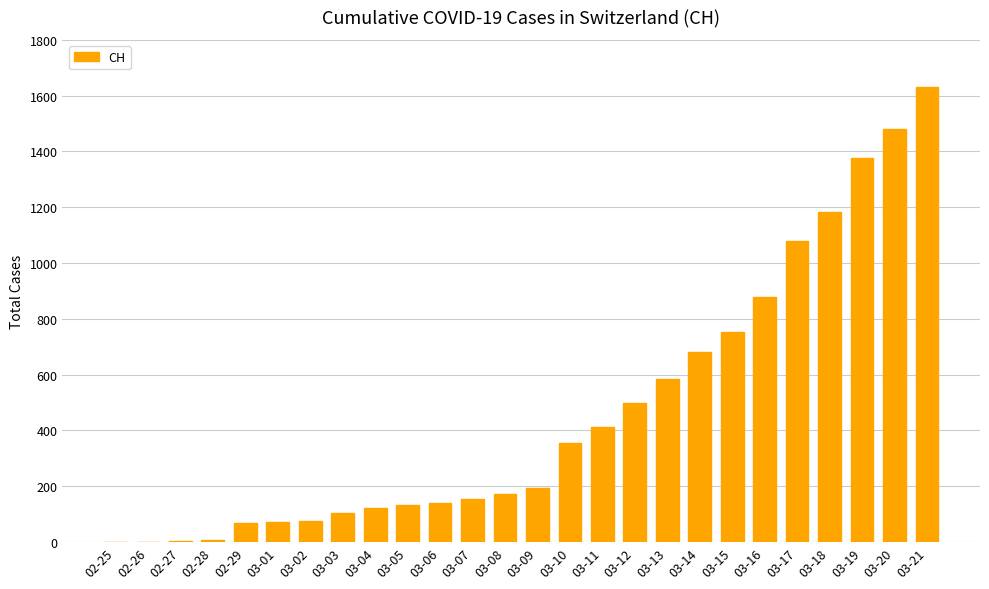

What is the sum of all values?

12166